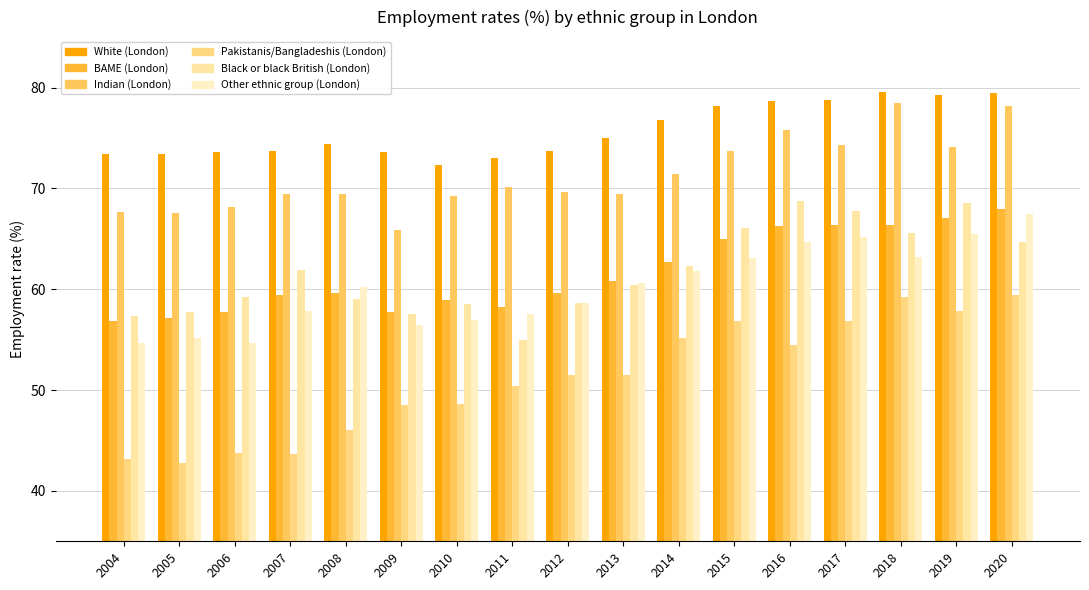

Rank the series by their maximum value, from highest to lowest.

White (London), Indian (London), Black or black British (London), BAME (London), Other ethnic group (London), Pakistanis/Bangladeshis (London)